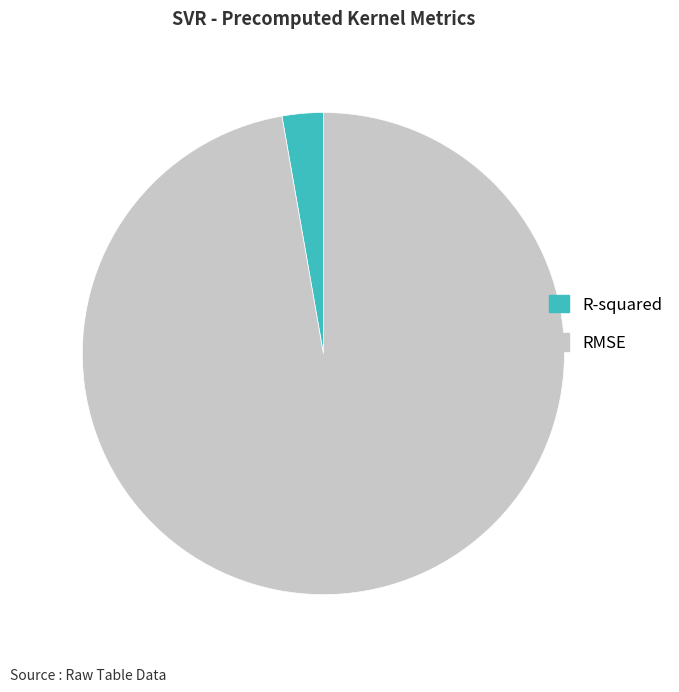

Count the number of slices in the pie.

2